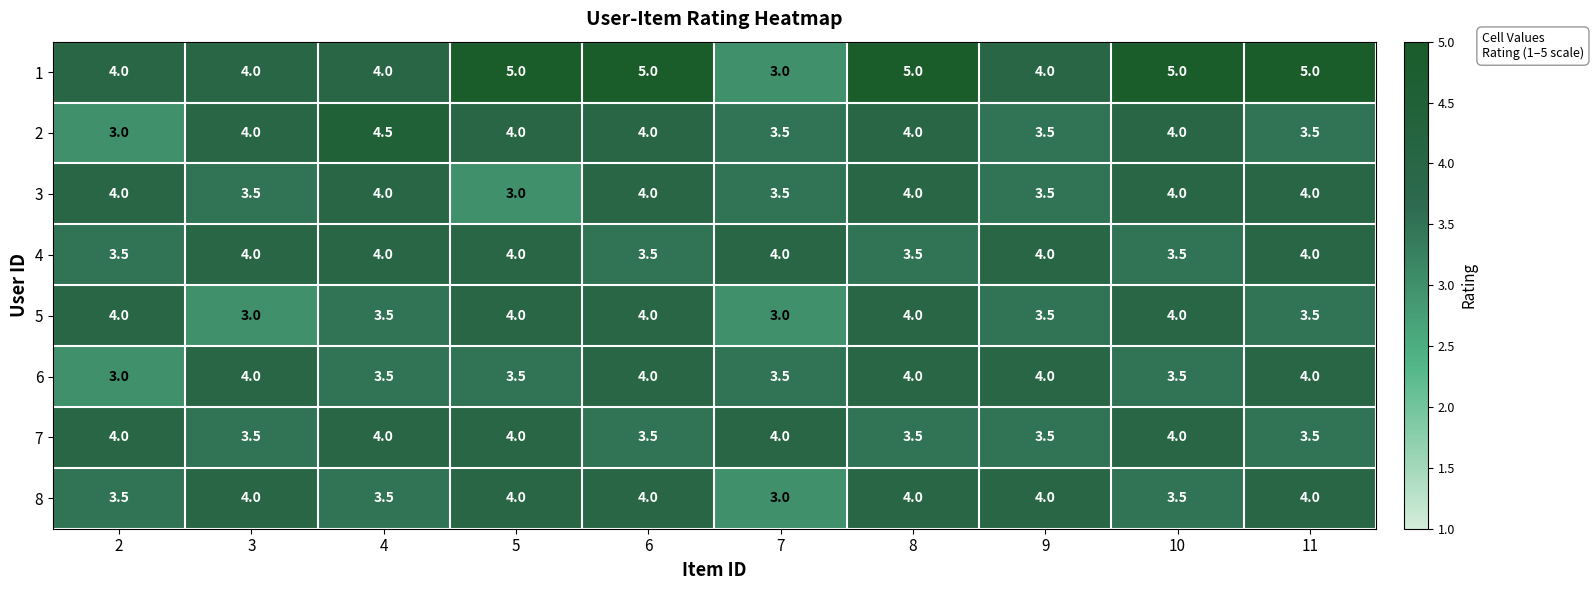

The 4 series shows 5.6 at 5. True or false?

False